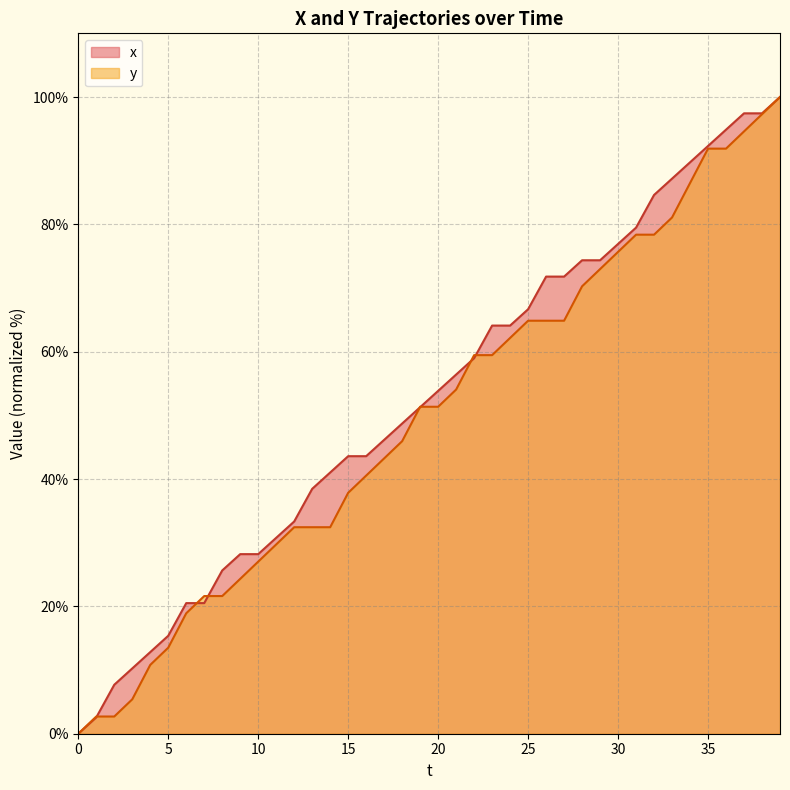

True or false: x has a value of 42.0 at 11.

False